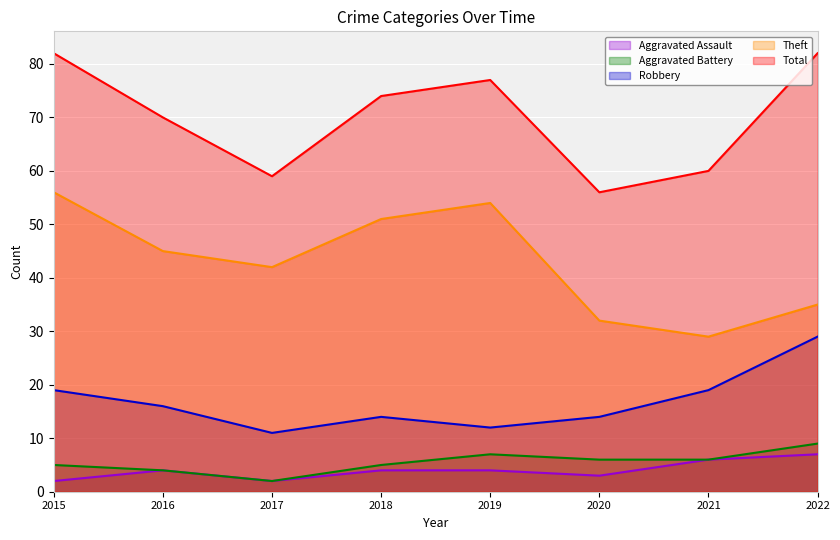

What are all the series names shown in the legend?

Aggravated Assault, Aggravated Battery, Robbery, Theft, Total